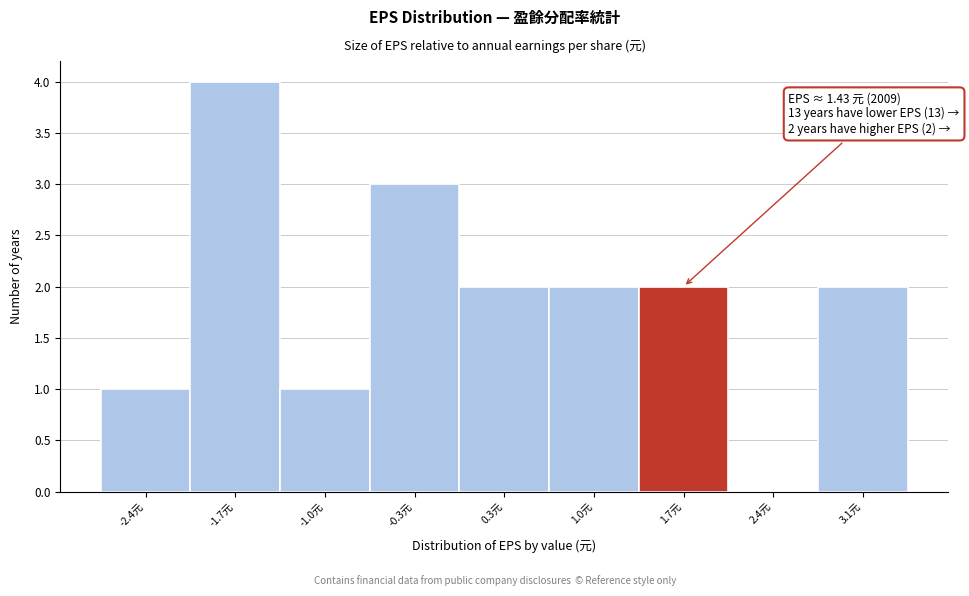

Over which range of the x-axis is the bar tallest?

-2.1 to -1.4